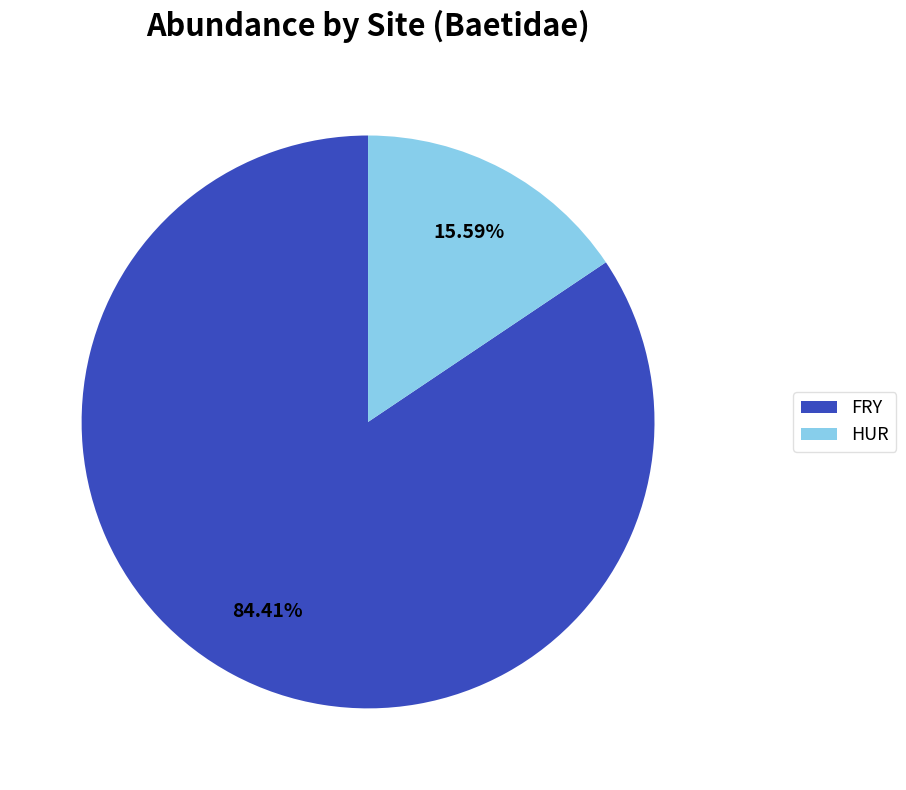

Rank the categories by value from lowest to highest.

HUR, FRY